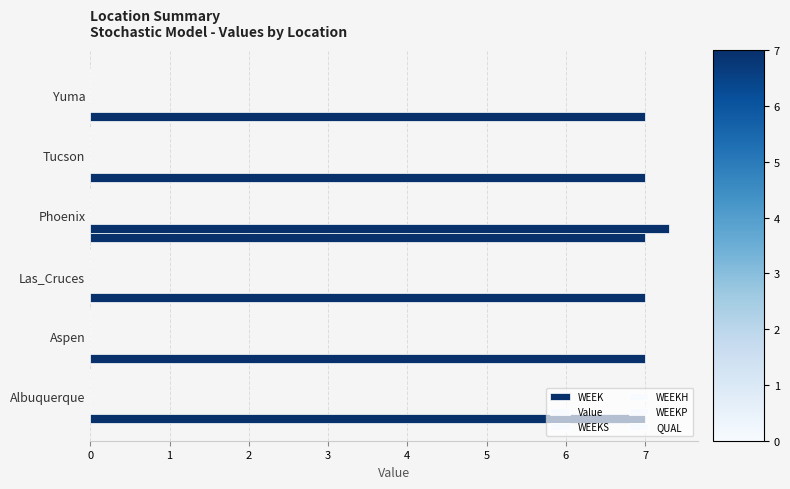

What is the value of the QUAL bar at the 5th from the left?

0.6